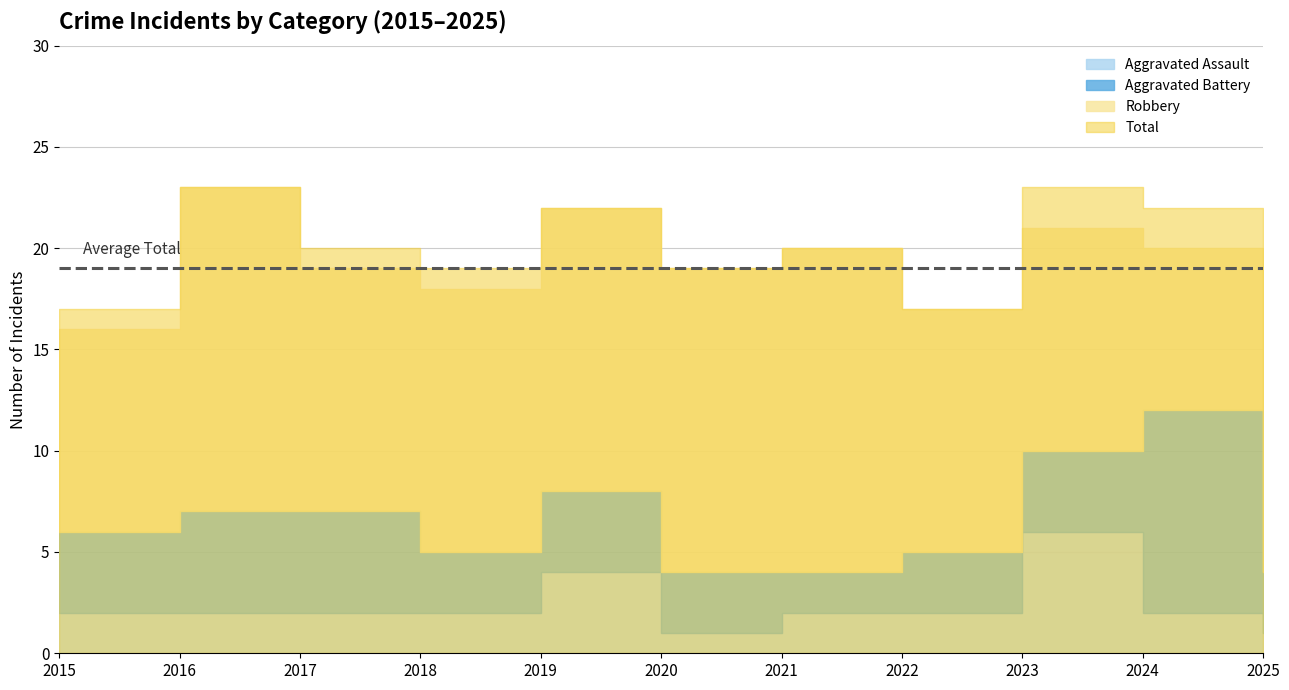

What are all the series names shown in the legend?

Aggravated Assault, Aggravated Battery, Robbery, Total